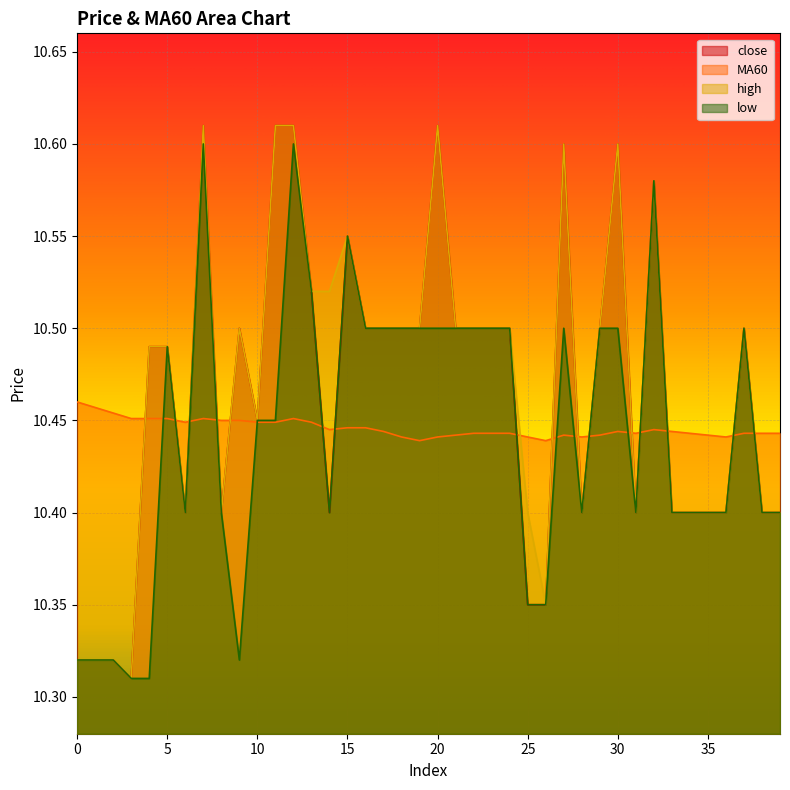

True or false: close and high intersect in this chart.

False